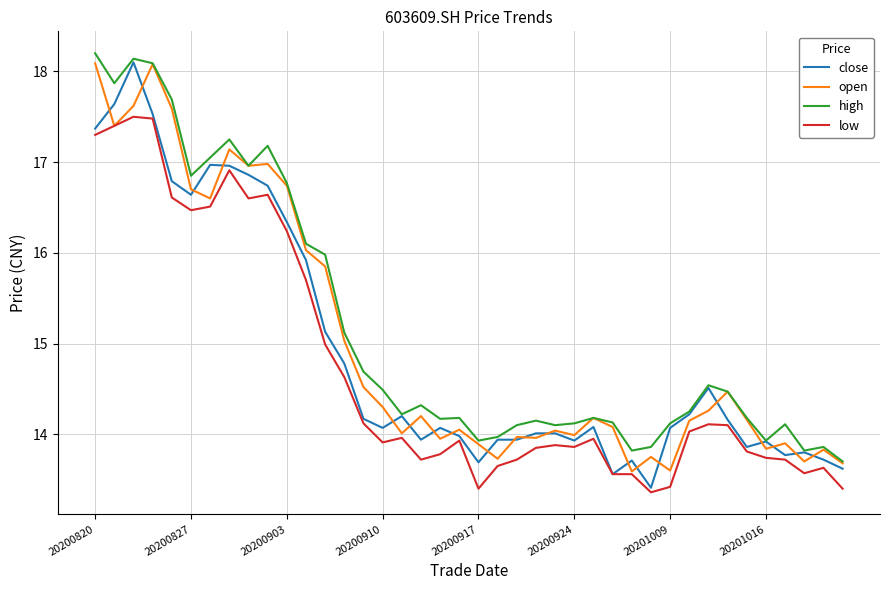

Which series has the largest total across all categories?

high